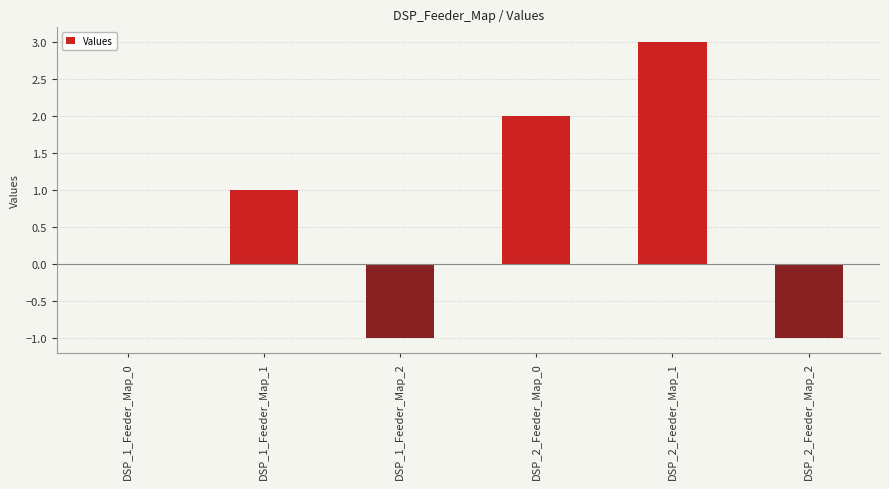

Which has a higher value, DSP_2_Feeder_Map_2 or DSP_1_Feeder_Map_0?

DSP_1_Feeder_Map_0